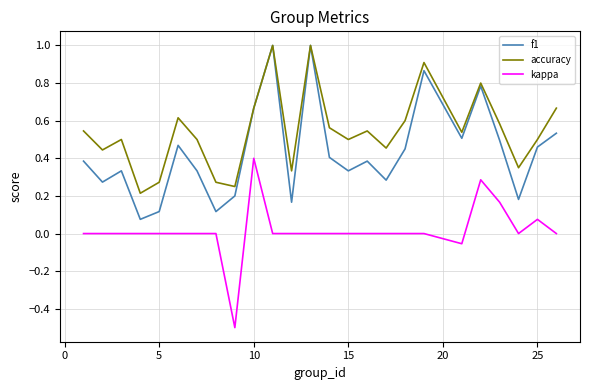

List the series in order of their overall mean, highest first.

accuracy, f1, kappa